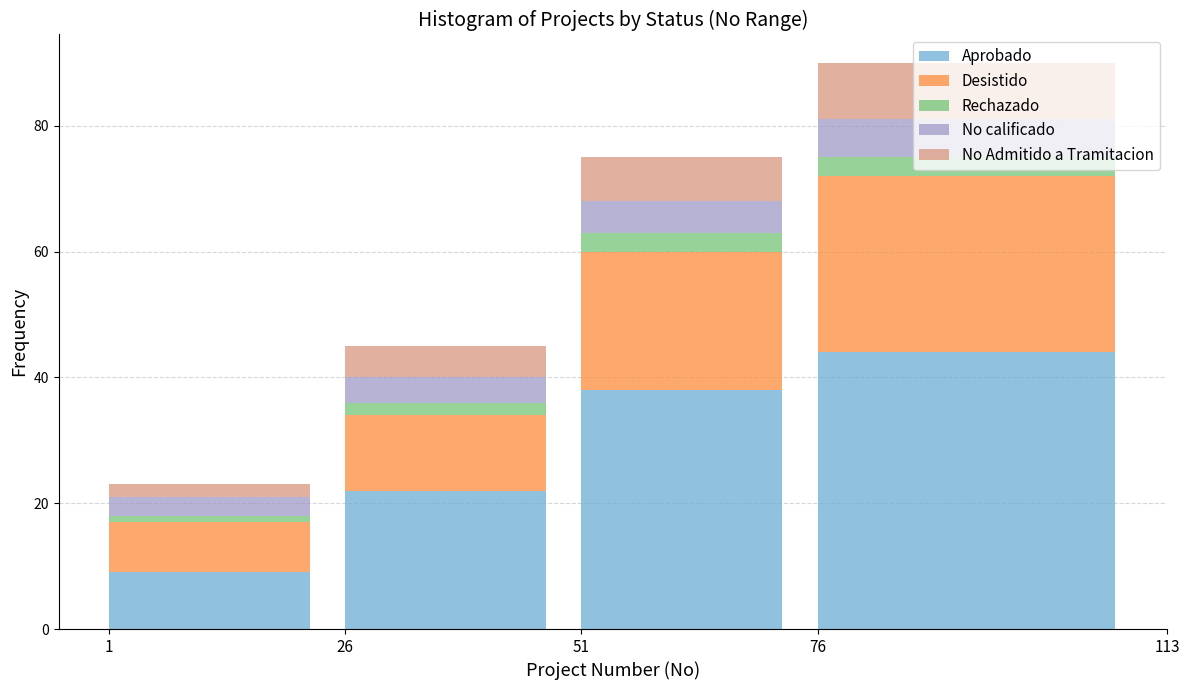

At which category is the sum across all series the highest?

76